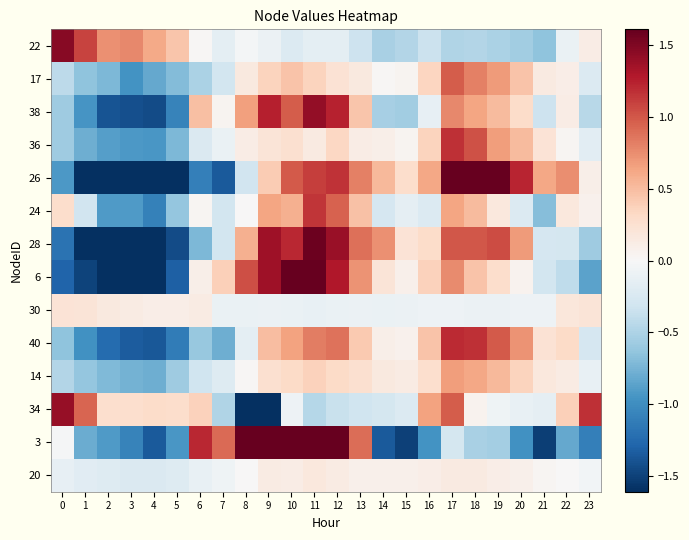

Which series has the largest total across all categories?

38